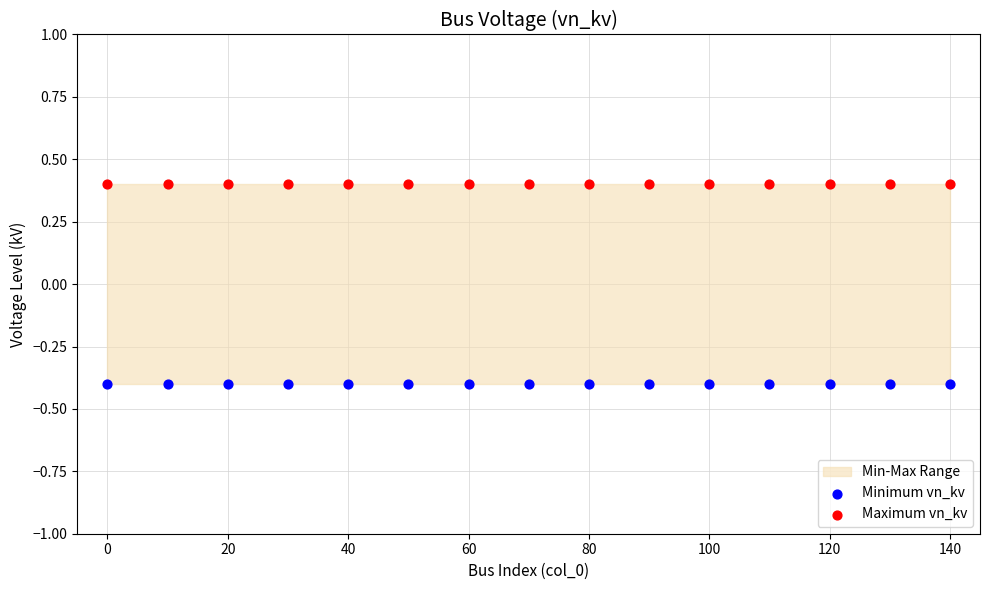

Which series reaches the maximum Y coordinate?

Maximum vn_kv